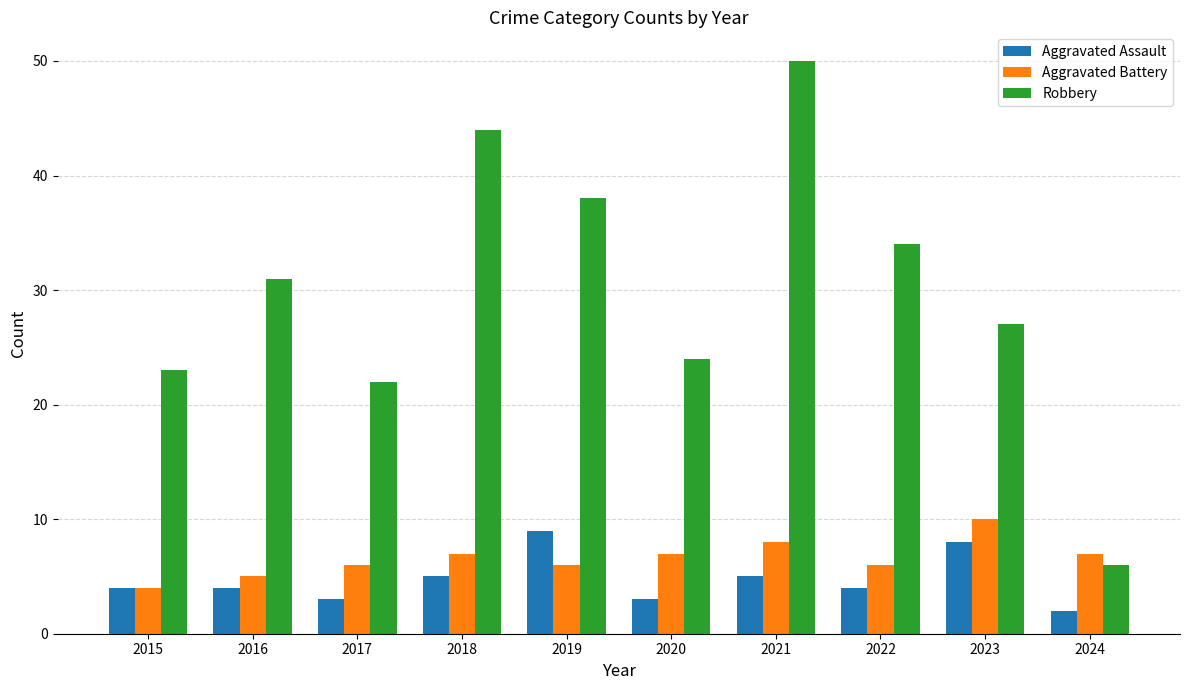

Is it true that Aggravated Battery equals 6 at 2015?

False